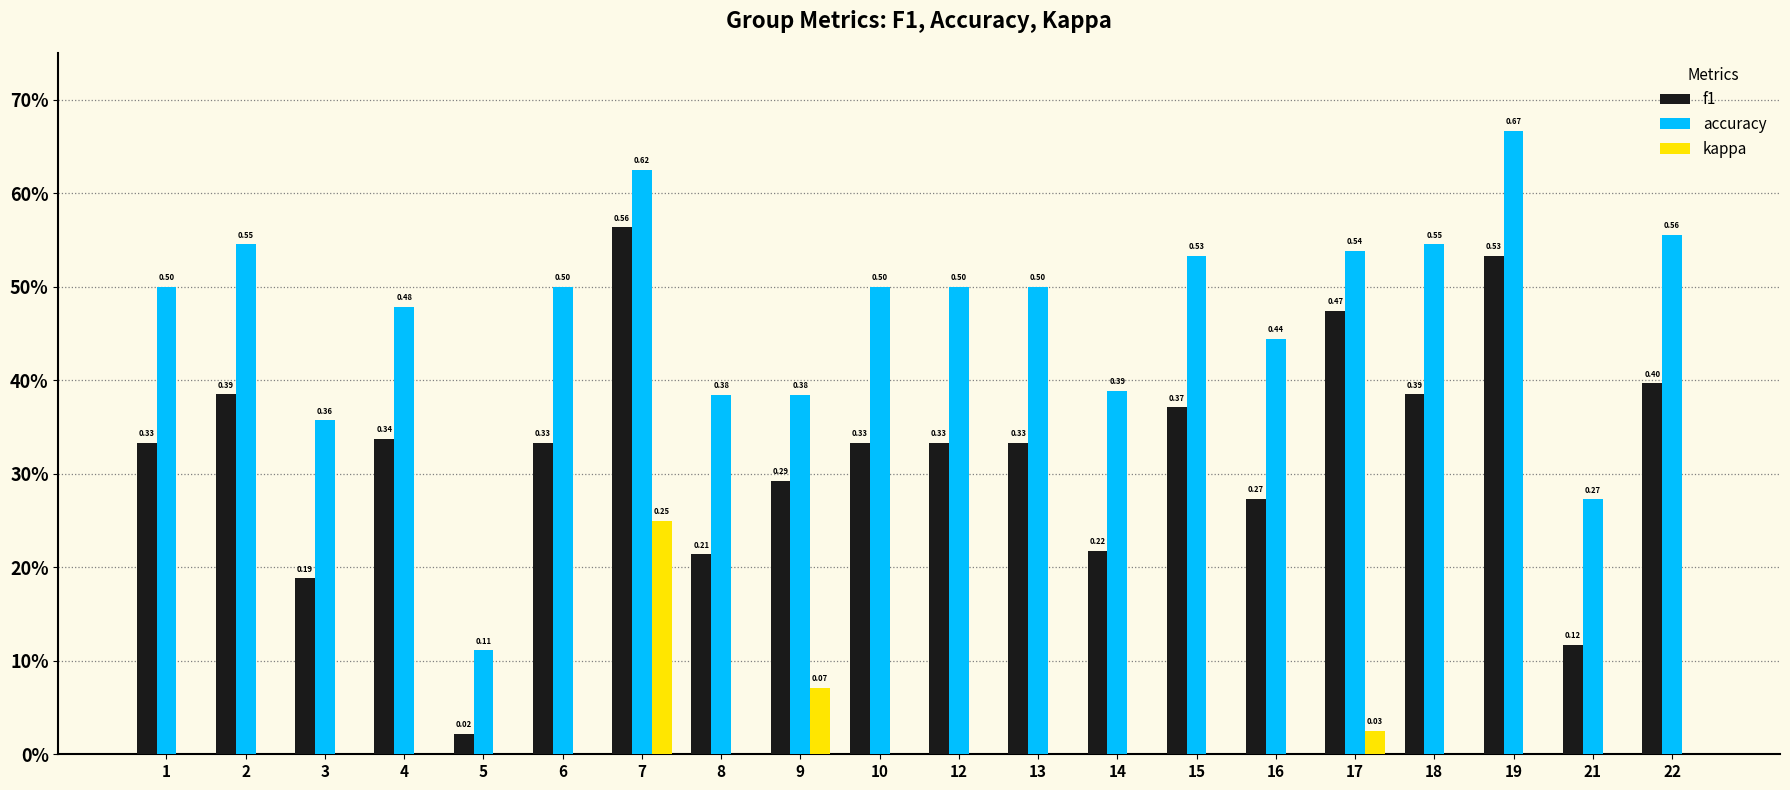

Which series has the widest spread of values?

accuracy